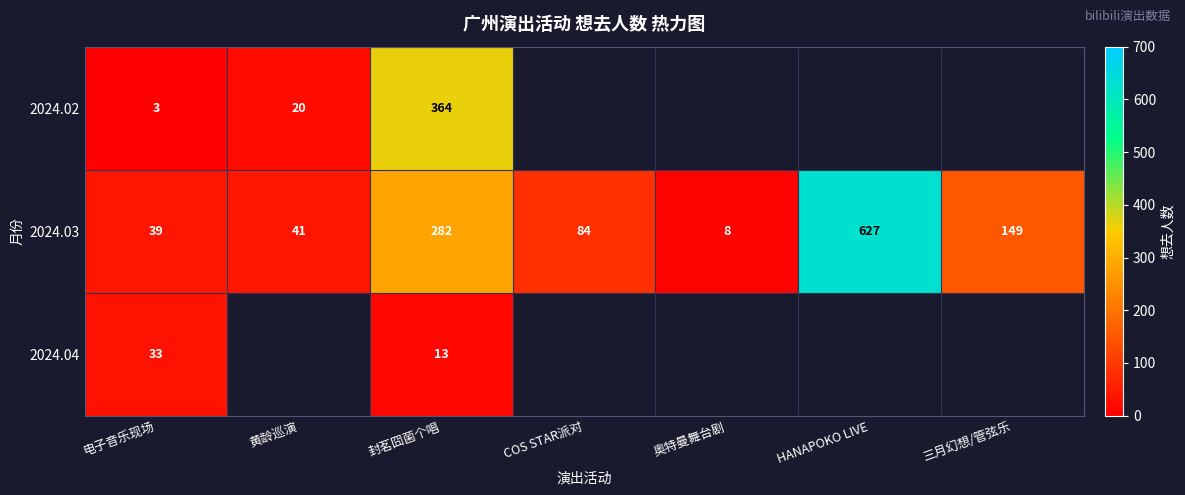

True or false: 2024.03 has a value of 8 at 奥特曼舞台剧.

True